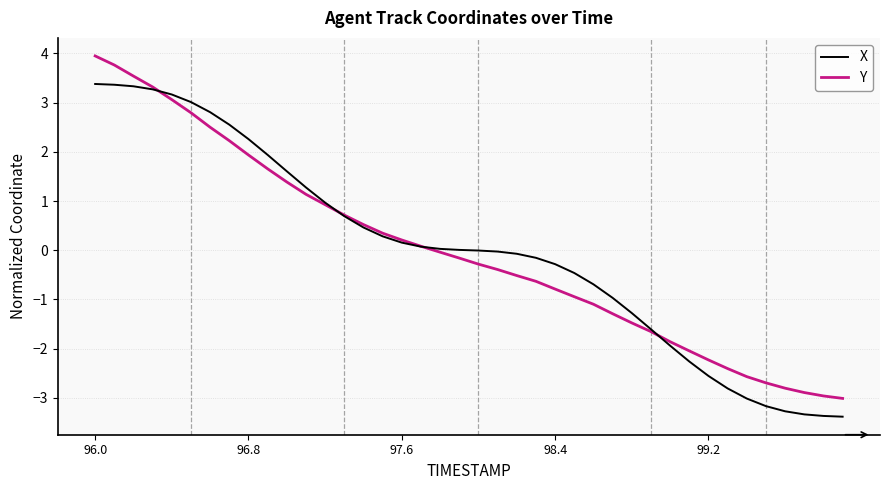

List the series in order of their peak value, highest first.

Y, X